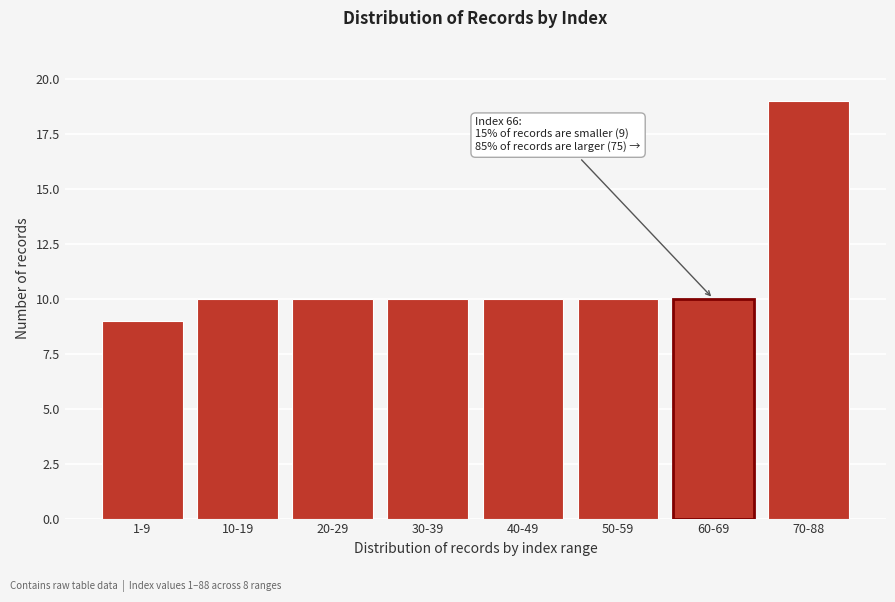

Reading right to left, list all the values displayed in this chart.

19	10	10	10	10	10	10	9